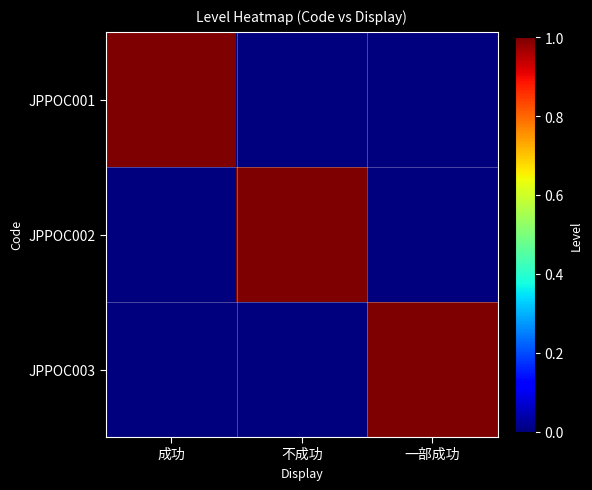

What is the difference between the highest and lowest values at 一部成功?

1